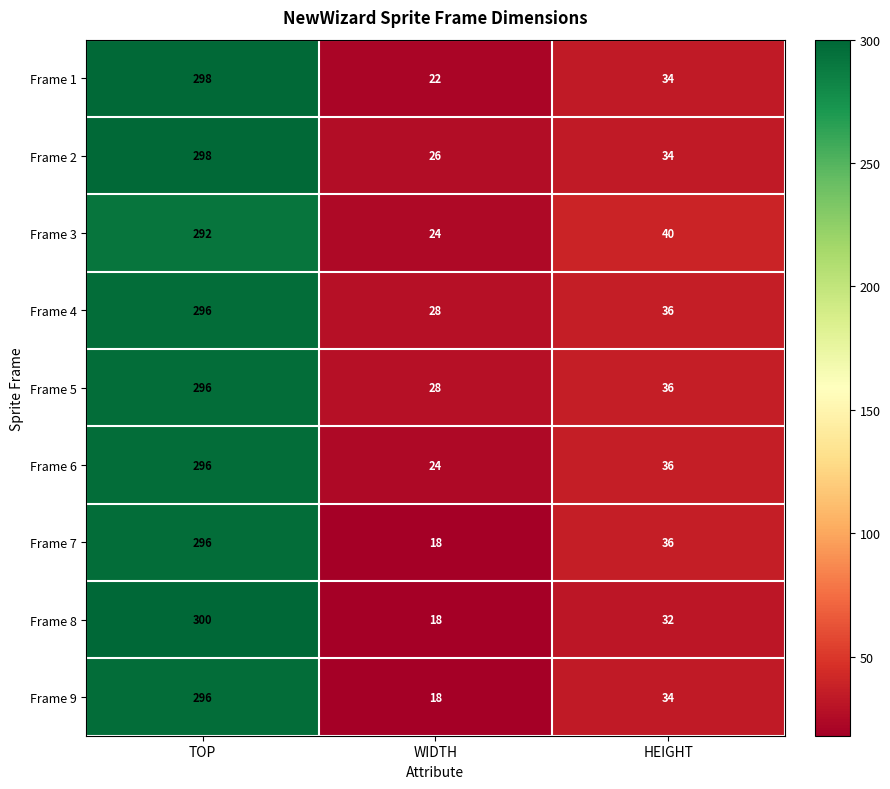

Count the number of categories in the chart.

3